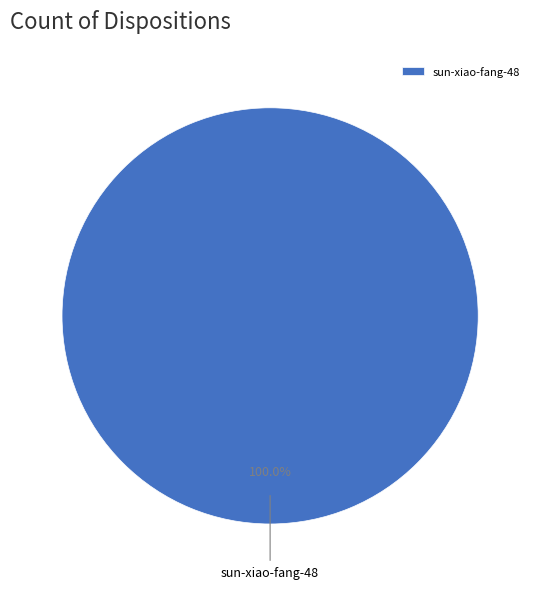

Rank the categories by value from lowest to highest.

sun-xiao-fang-48